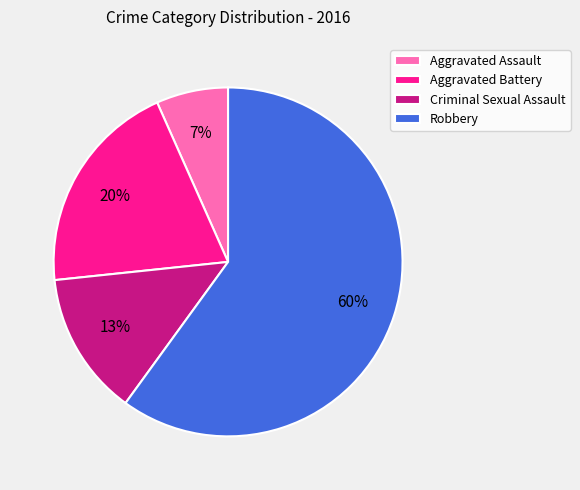

Which has a higher value, Aggravated Battery or Criminal Sexual Assault?

Aggravated Battery